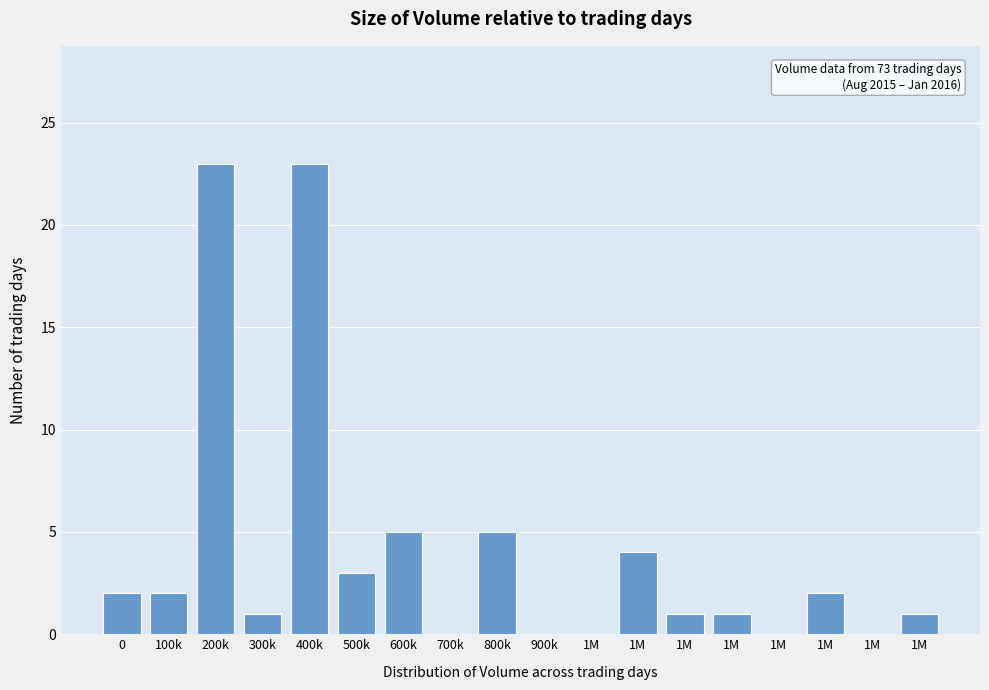

How many data points does each series have?

18